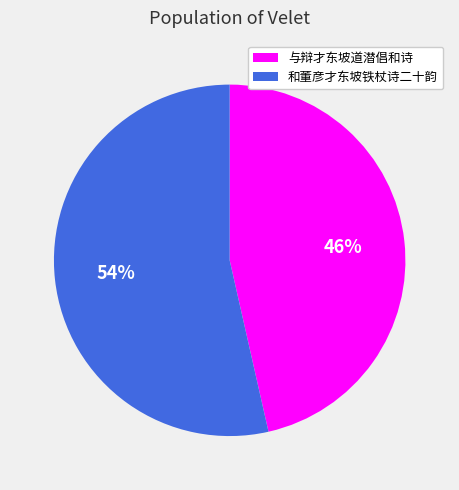

Which has a higher value, 和董彦才东坡铁杖诗二十韵 or 与辩才东坡道潜倡和诗?

和董彦才东坡铁杖诗二十韵